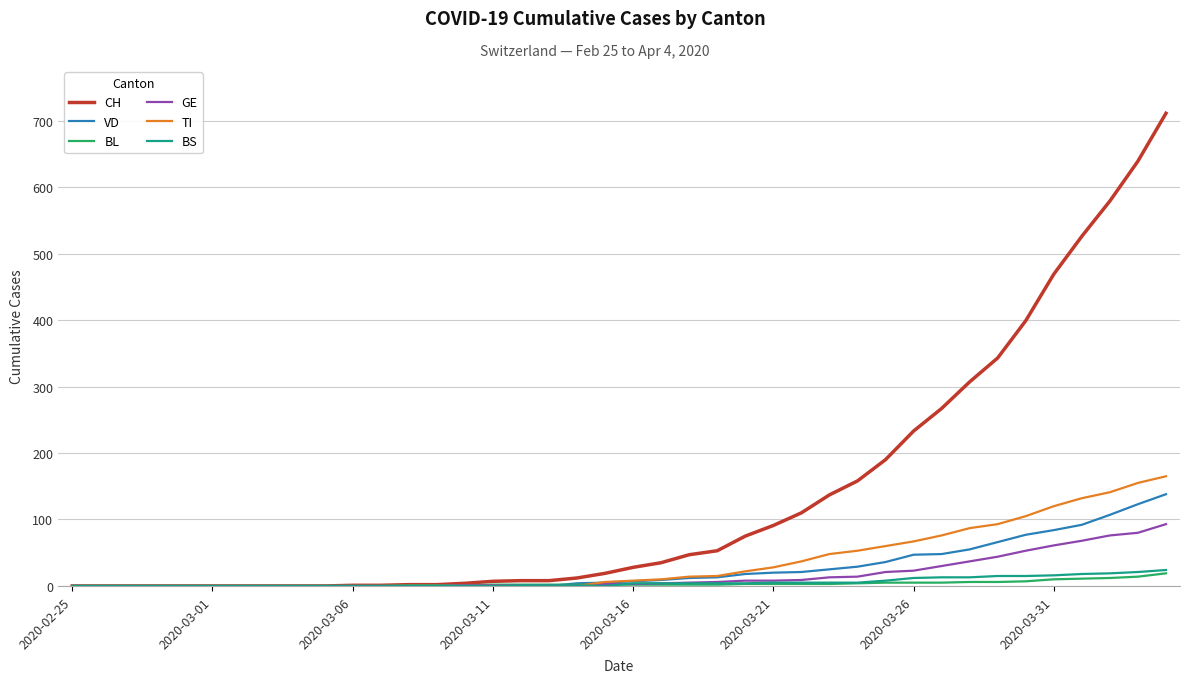

Which series has the largest total across all categories?

CH